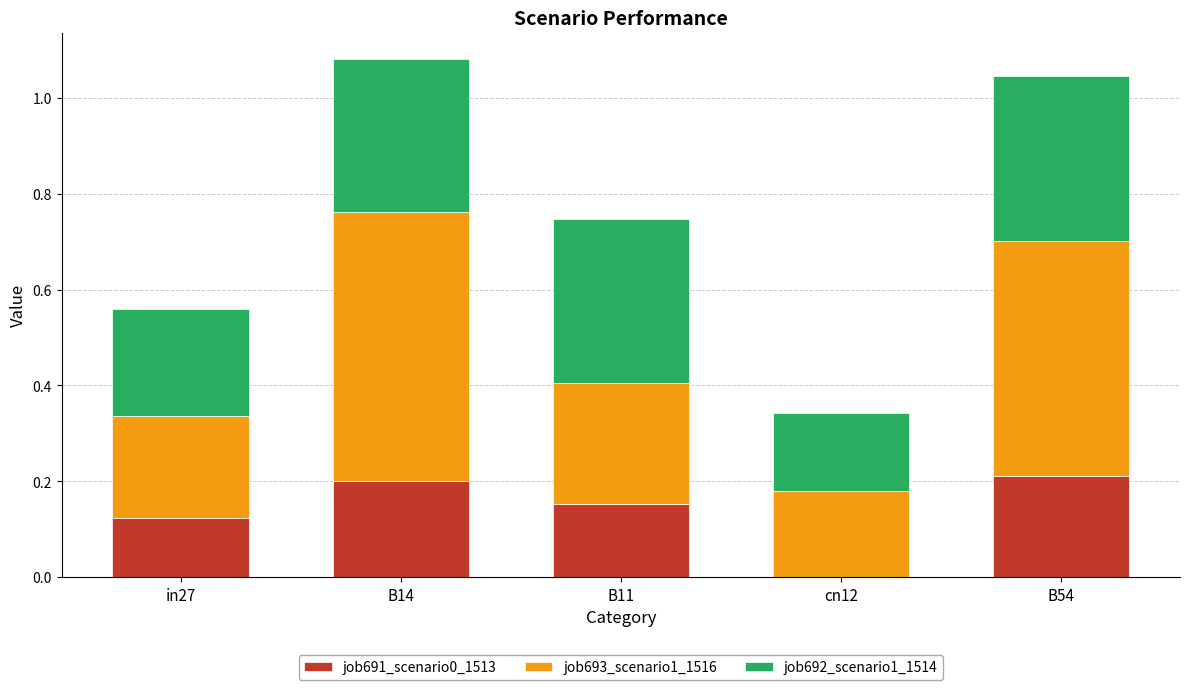

The job691_scenario0_1513 series shows 0.1 at B11. True or false?

False